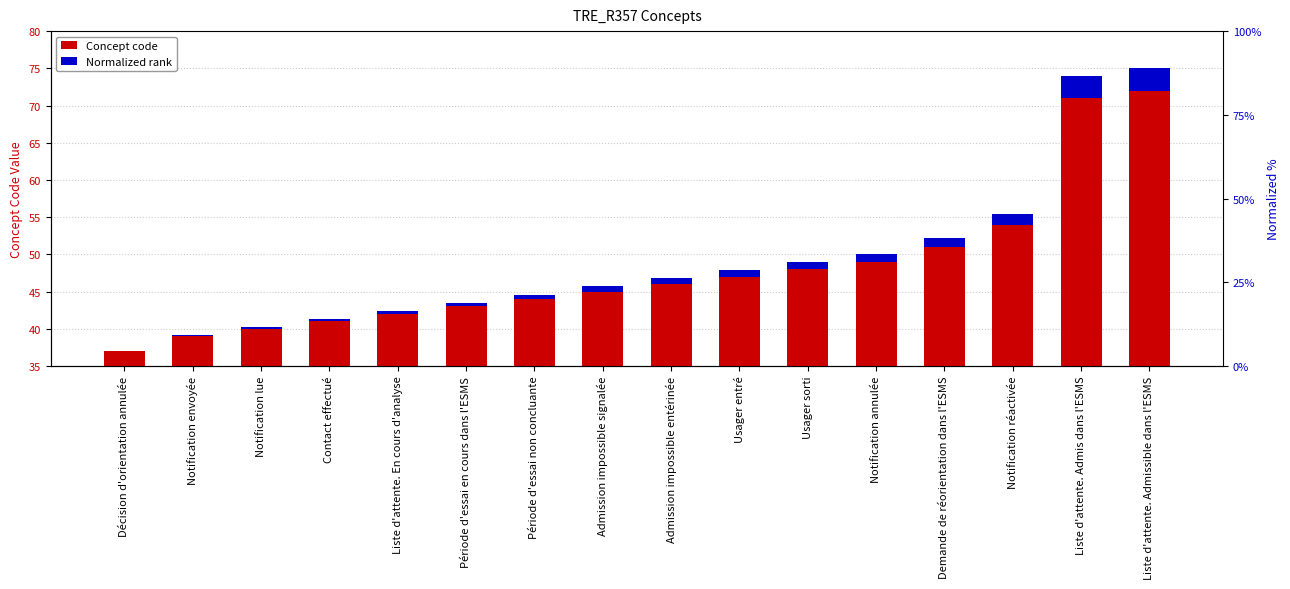

At which label does Concept code reach its peak?

Liste d'attente. Admissible dans l'ESMS